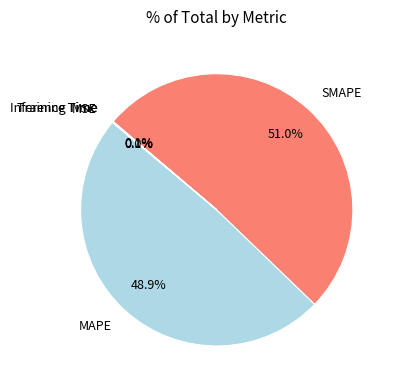

To the nearest percent, what portion does SMAPE represent?

51%